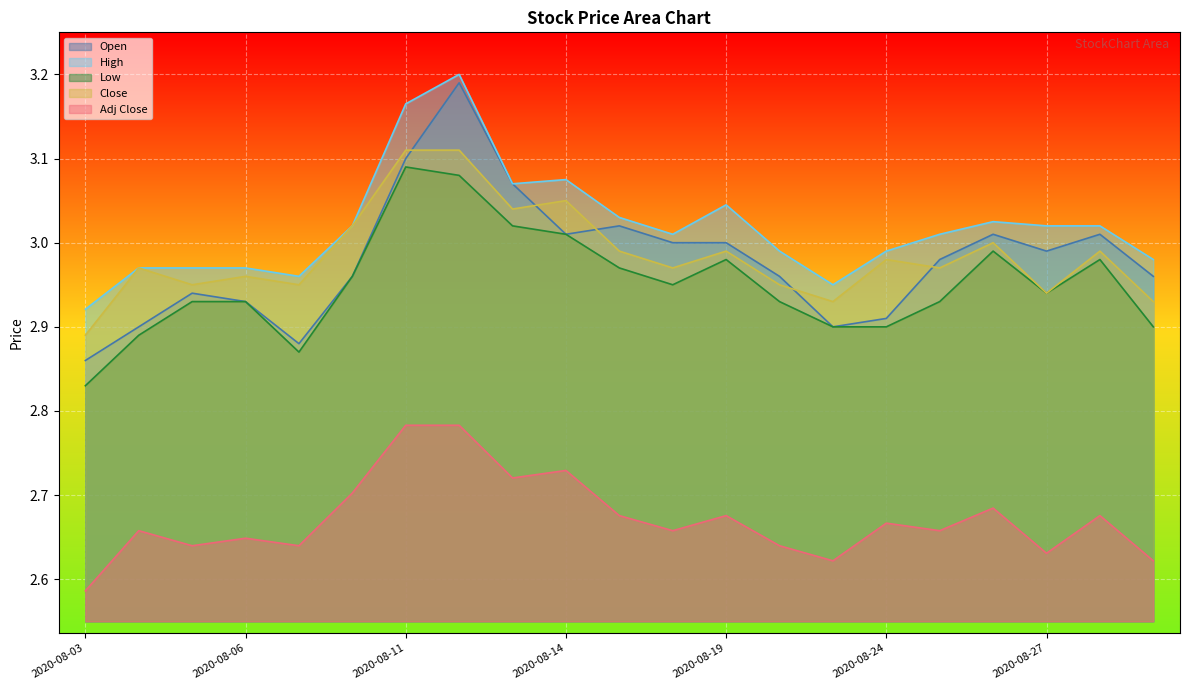

What is the sum of all Adj Close values?

56.1